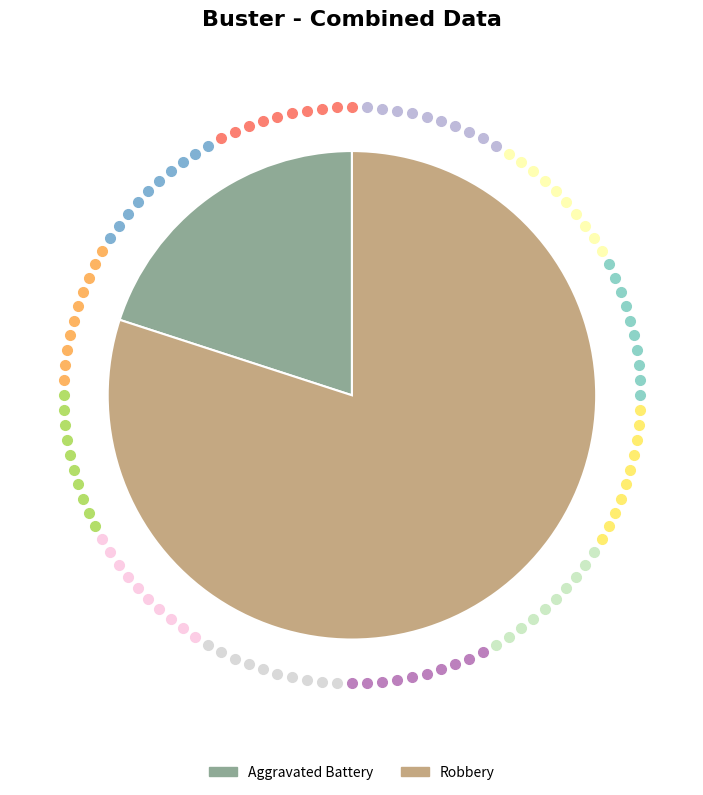

What is the ratio of the value at Robbery to the value at Aggravated Battery?

4.0